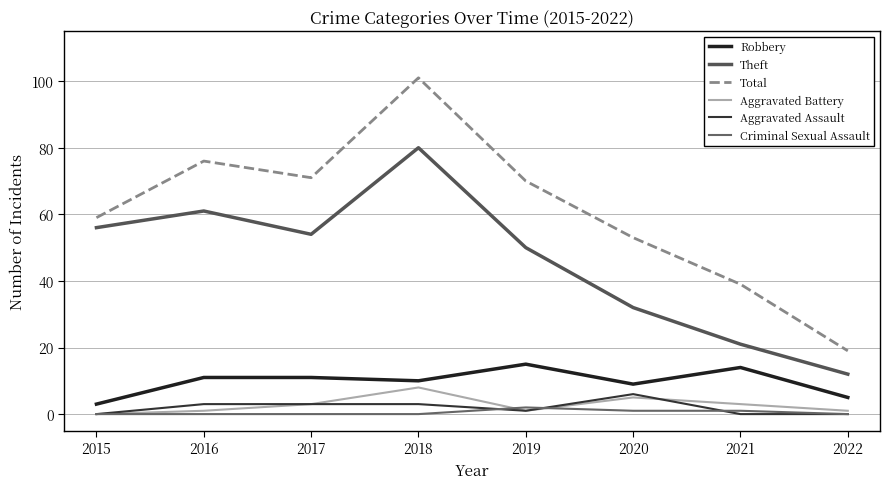

How many lines are shown in the chart?

6